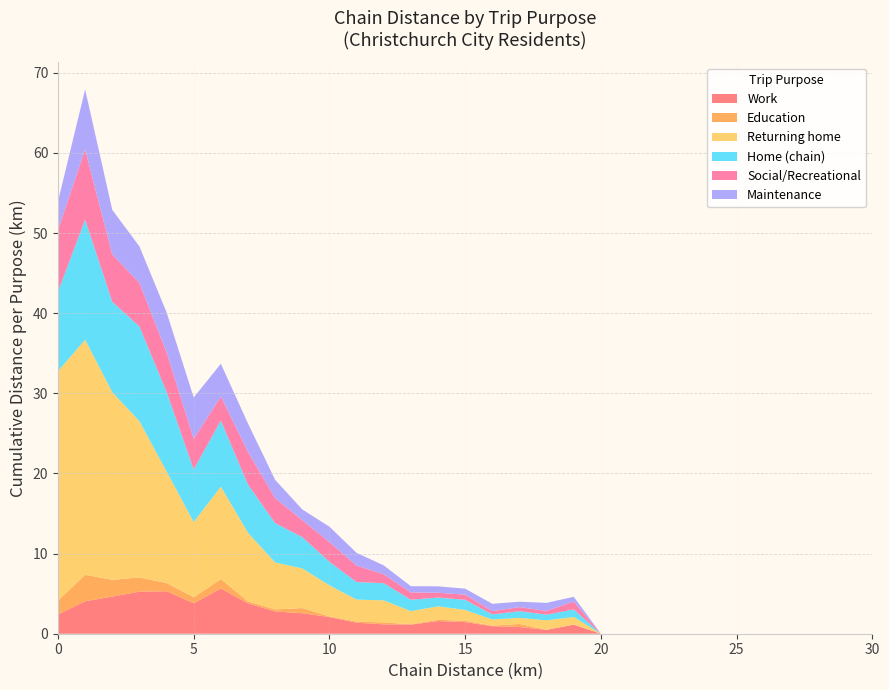

Reading left to right, list all the values displayed in this chart.

Work: 0=2.4	1=4.0	2=4.6	3=5.3	4=5.3	5=3.8	6=5.6	7=3.8	8=2.8	9=2.6	10=2.1	11=1.4	12=1.2	13=1.1	14=1.6	15=1.4	16=0.9	17=0.8	18=0.5	19=1.1	20=0.0	21=0.0	22=0.0	23=0.0	24=0.0	25=0.0	26=0.0	27=0.0	28=0.0	29=0.0	30=0.0
Education: 0=1.7	1=3.3	2=2.1	3=1.8	4=1.0	5=0.7	6=1.2	7=0.2	8=0.3	9=0.6	10=0.1	11=0.2	12=0.2	13=0.1	14=0.2	15=0.2	16=0.1	17=0.4	18=0.0	19=0.0	20=0.0	21=0.0	22=0.0	23=0.0	24=0.0	25=0.0	26=0.0	27=0.0	28=0.0	29=0.0	30=0.0
Returning home: 0=28.6	1=29.3	2=23.4	3=19.5	4=13.9	5=9.4	6=11.5	7=8.6	8=5.9	9=4.9	10=3.9	11=2.7	12=2.8	13=1.6	14=1.7	15=1.3	16=0.8	17=0.8	18=1.2	19=0.9	20=0.0	21=0.0	22=0.0	23=0.0	24=0.0	25=0.0	26=0.0	27=0.0	28=0.0	29=0.0	30=0.0
Home (chain): 0=9.9	1=15.0	2=11.3	3=11.8	4=9.9	5=6.6	6=8.2	7=6.0	8=4.9	9=3.9	10=2.9	11=2.2	12=2.1	13=1.4	14=1.1	15=1.3	16=0.6	17=0.8	18=0.7	19=0.9	20=0.0	21=0.0	22=0.0	23=0.0	24=0.0	25=0.0	26=0.0	27=0.0	28=0.0	29=0.0	30=0.0
Social/Recreational: 0=7.7	1=8.8	2=5.9	3=5.4	4=4.9	5=3.8	6=3.0	7=4.1	8=3.1	9=2.1	10=2.5	11=2.1	12=1.1	13=0.9	14=0.6	15=0.6	16=0.4	17=0.5	18=0.5	19=1.0	20=0.0	21=0.0	22=0.0	23=0.0	24=0.0	25=0.0	26=0.0	27=0.0	28=0.0	29=0.0	30=0.0
Maintenance: 0=3.6	1=7.5	2=5.6	3=4.6	4=5.0	5=5.2	6=4.1	7=3.5	8=2.3	9=1.3	10=1.9	11=1.6	12=1.1	13=0.8	14=0.8	15=0.7	16=0.9	17=0.7	18=1.0	19=0.6	20=0.0	21=0.0	22=0.0	23=0.0	24=0.0	25=0.0	26=0.0	27=0.0	28=0.0	29=0.0	30=0.0